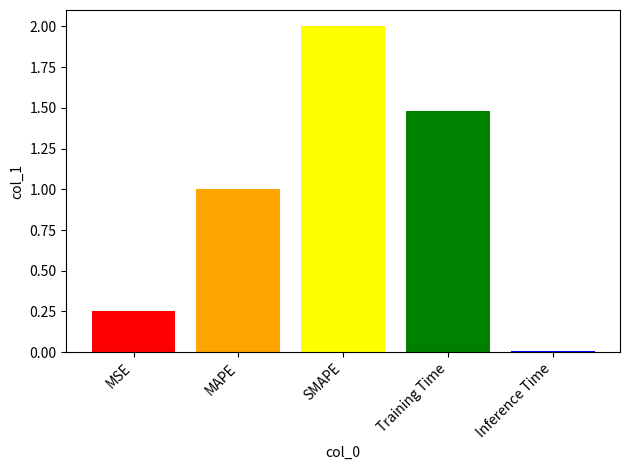

What is the greatest value displayed?

2.0